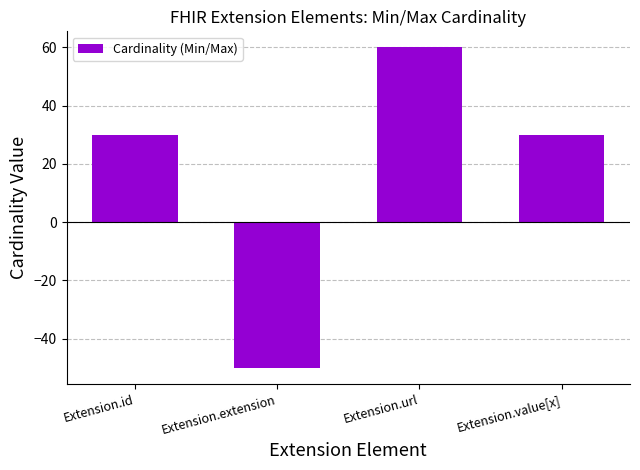

Is it true that the value at Extension.id is 30?

True